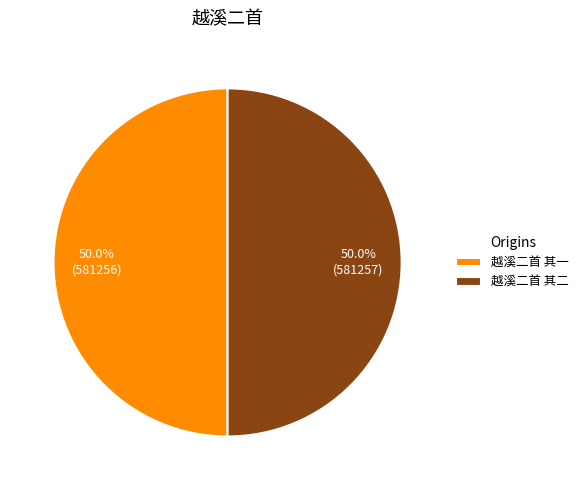

Combined, do 越溪二首 其一 and 越溪二首 其二 account for over 50%?

Yes